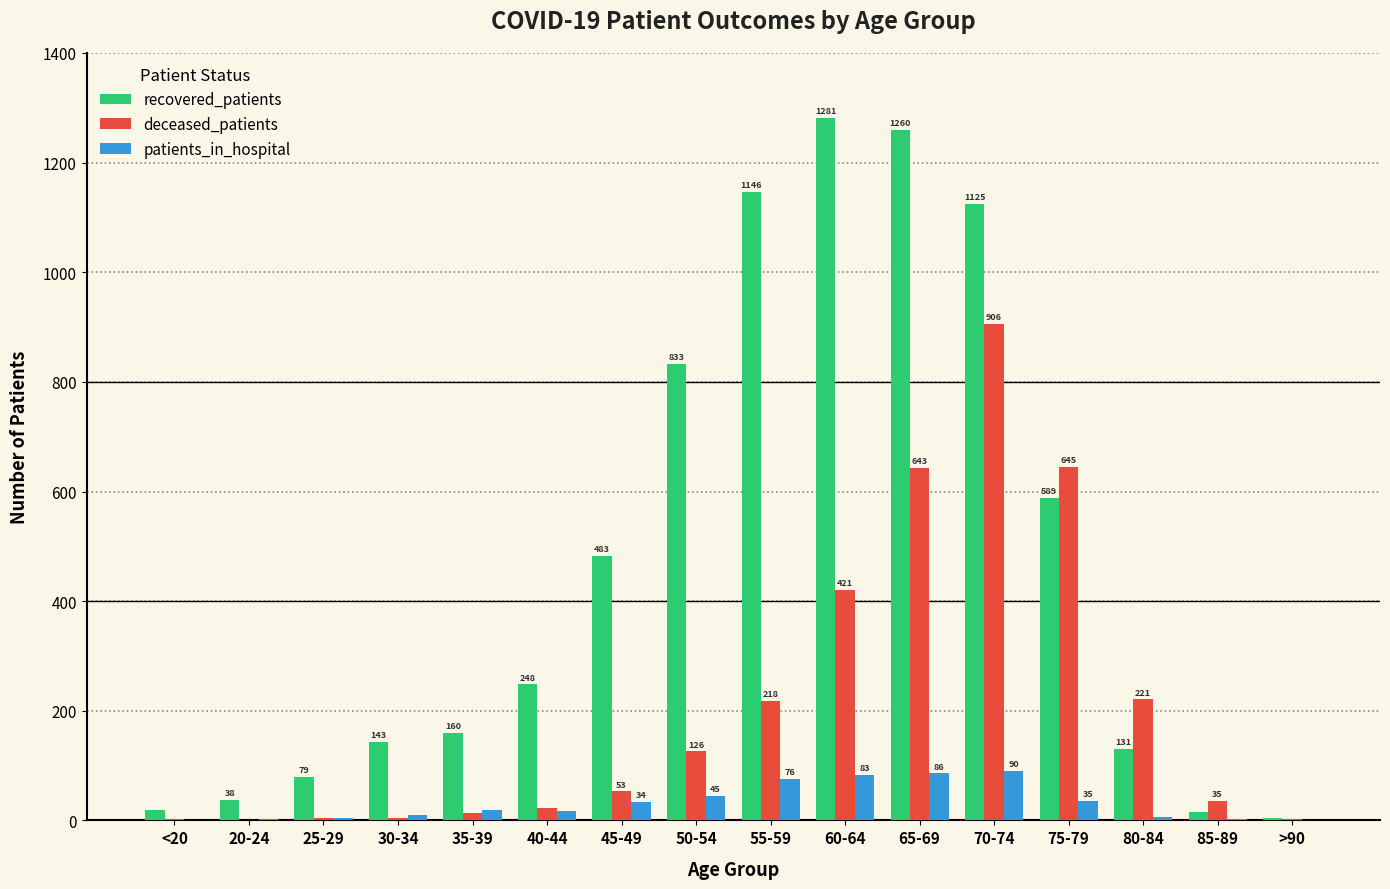

Which category has the highest value in the recovered_patients series?

60-64